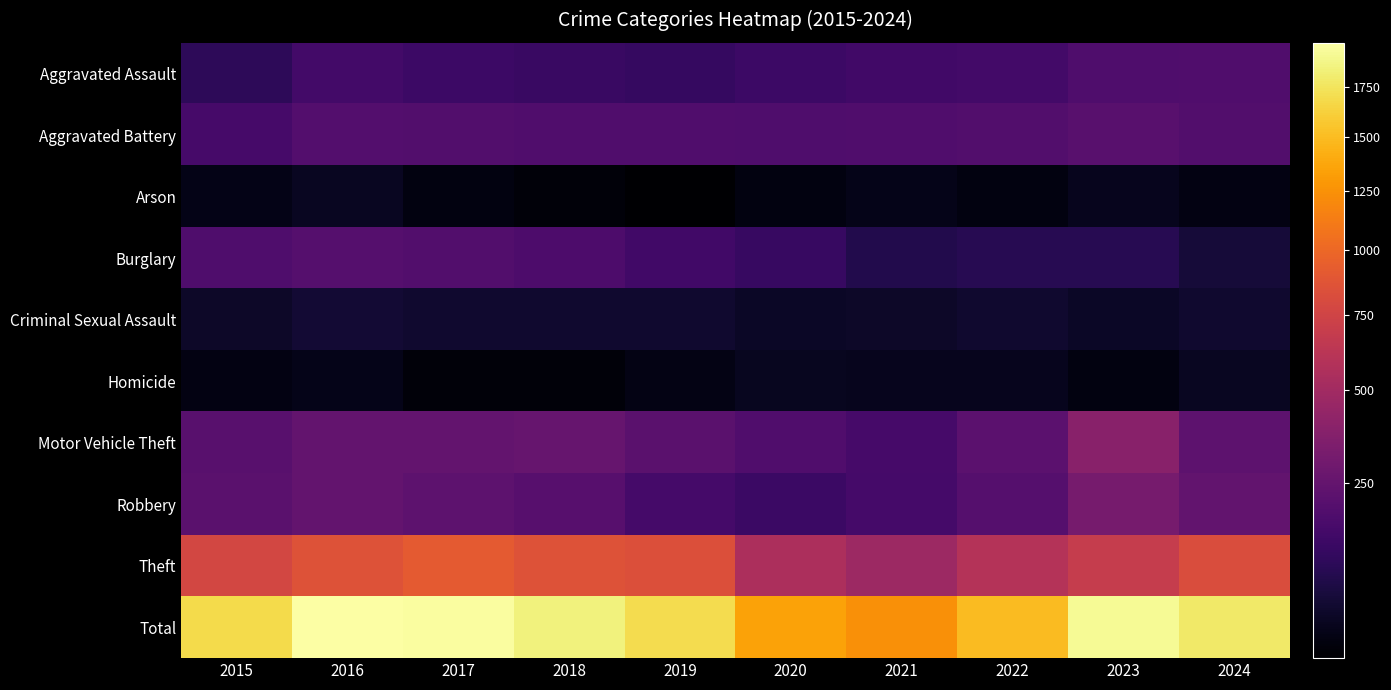

At how many categories does at least one series exceed 614?

10